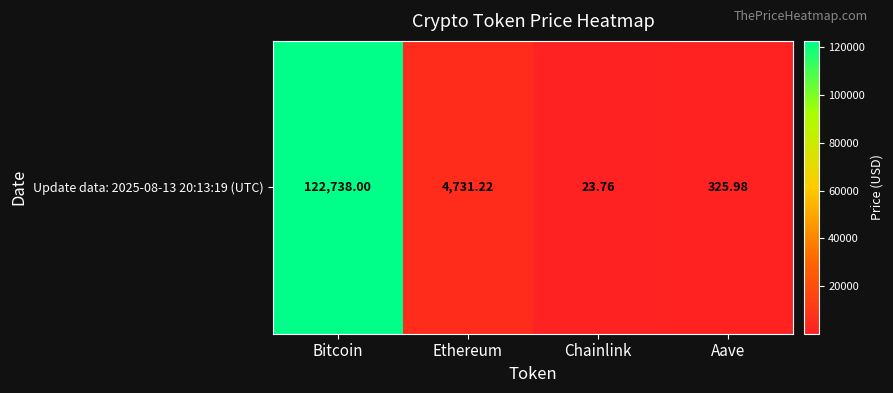

Reading left to right, transcribe all the data shown in this chart.

122738.0	4731.2	23.8	326.0